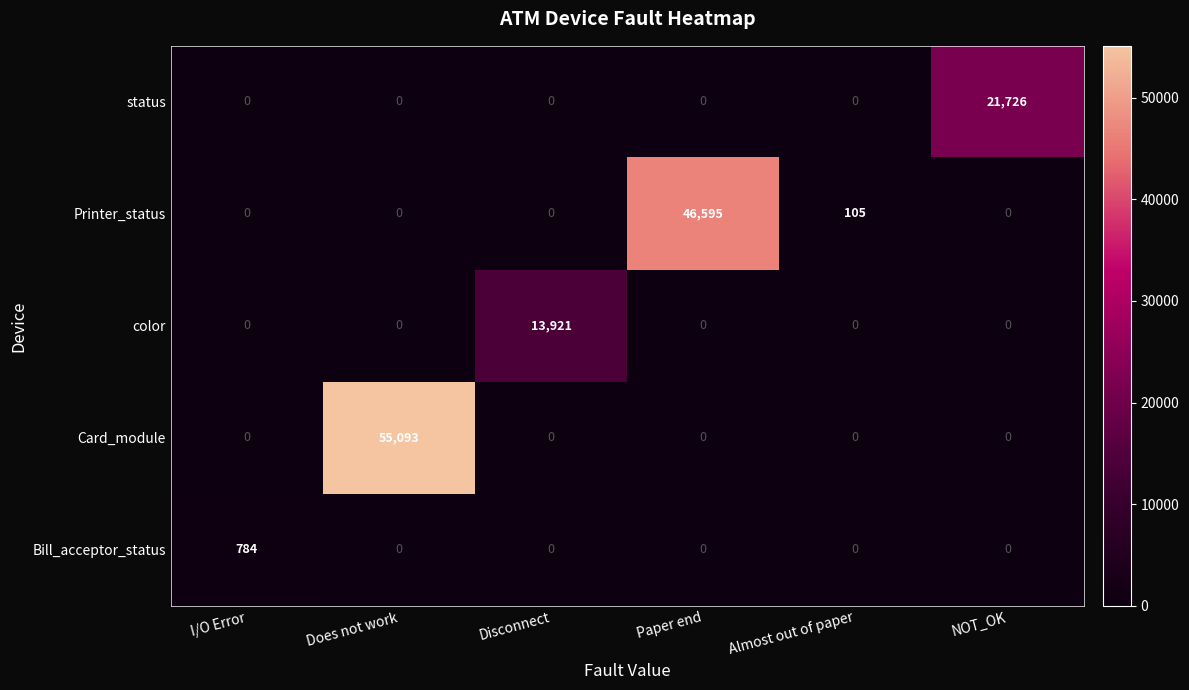

Reading left to right, transcribe all the data shown in this chart.

status: 0	0	0	0	0	21726
Printer_status: 0	0	0	46595	105	0
color: 0	0	13921	0	0	0
Card_module: 0	55093	0	0	0	0
Bill_acceptor_status: 784	0	0	0	0	0